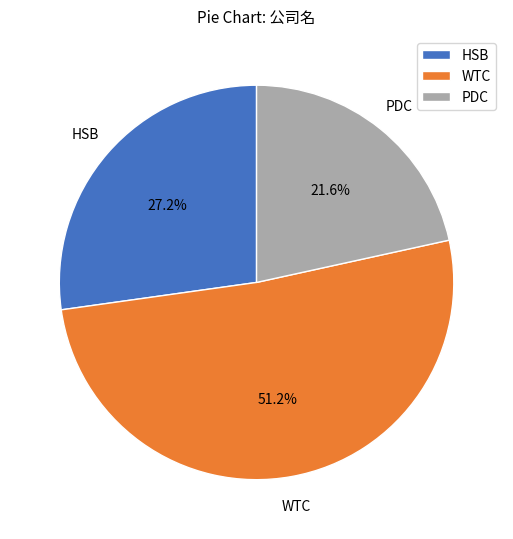

Which category has the biggest portion of the pie?

WTC